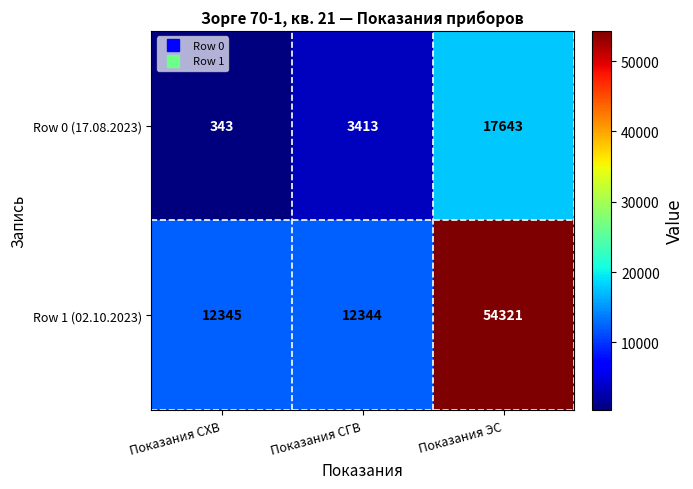

What is the spread (max minus min) of values at Показания СХВ?

12002